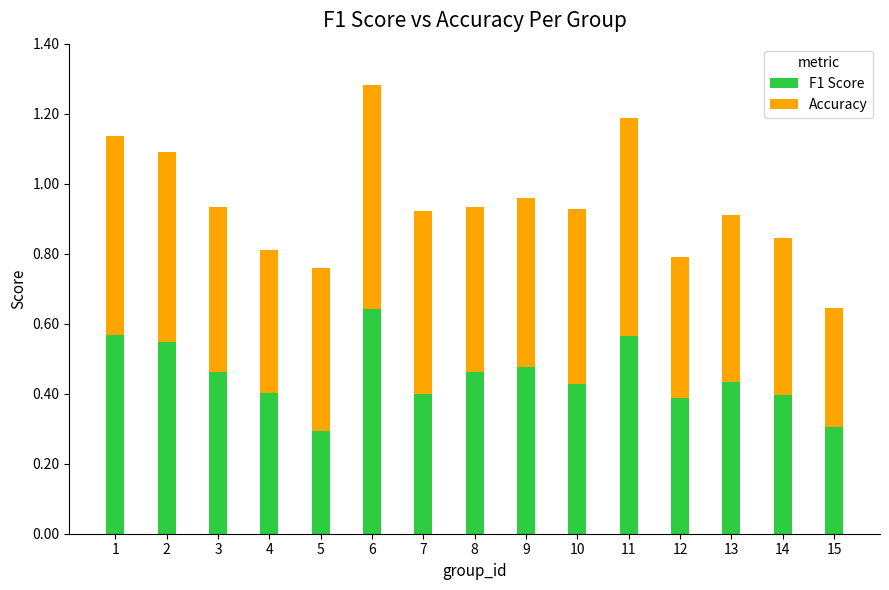

At which category is the sum across all series the highest?

6